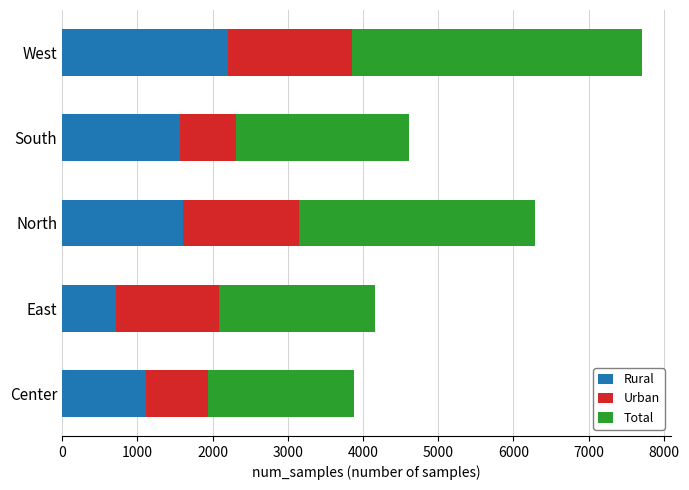

True or false: Rural has a value of 324 at South.

False